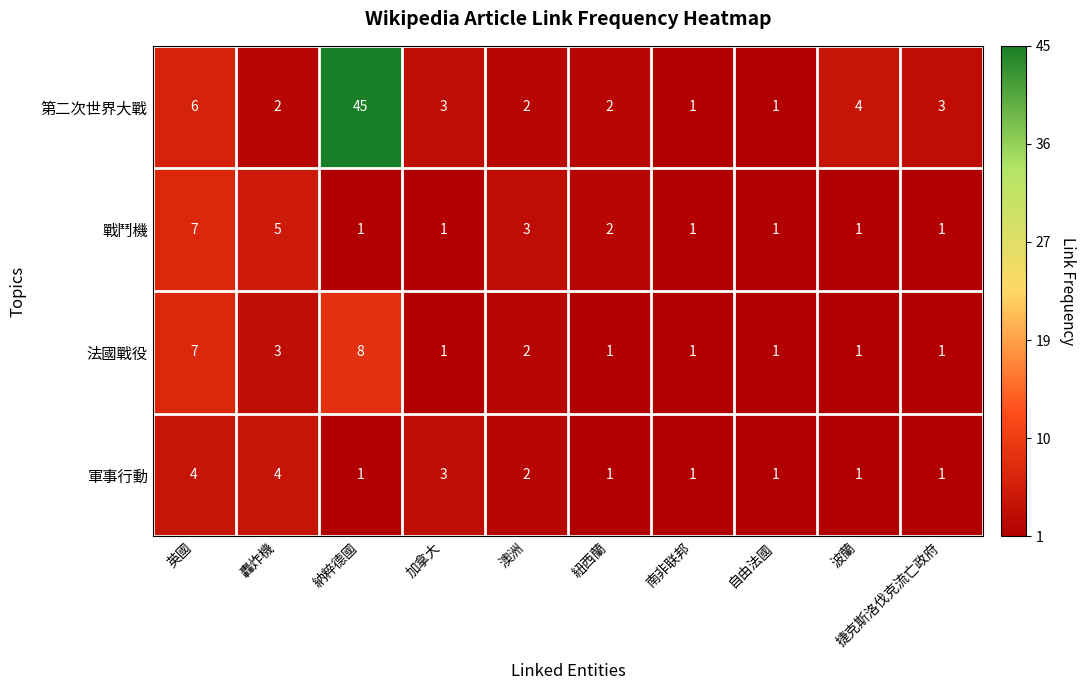

List the series in order of their peak value, highest first.

第二次世界大戰, 法國戰役, 戰鬥機, 軍事行動